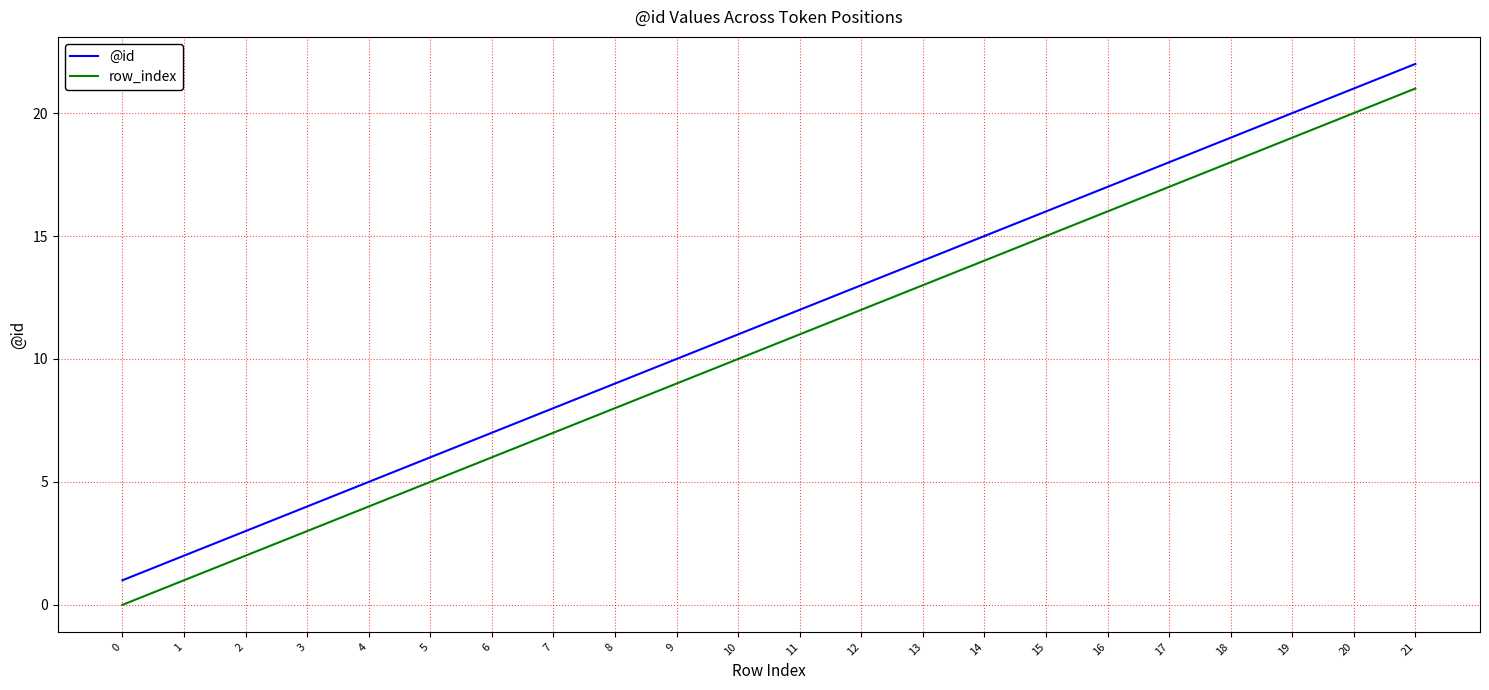

Reading right to left, transcribe all the data shown in this chart.

@id: 21=22	20=21	19=20	18=19	17=18	16=17	15=16	14=15	13=14	12=13	11=12	10=11	9=10	8=9	7=8	6=7	5=6	4=5	3=4	2=3	1=2	0=1
row_index: 21=21	20=20	19=19	18=18	17=17	16=16	15=15	14=14	13=13	12=12	11=11	10=10	9=9	8=8	7=7	6=6	5=5	4=4	3=3	2=2	1=1	0=0